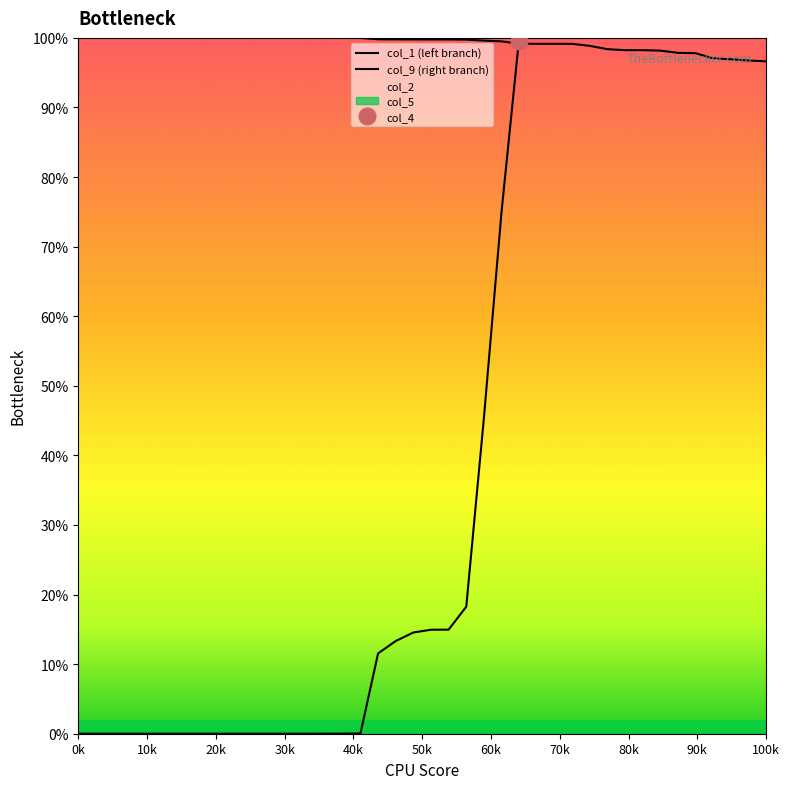

What is the difference between the maximum and minimum values in the col_9 (right branch) series?

100.0